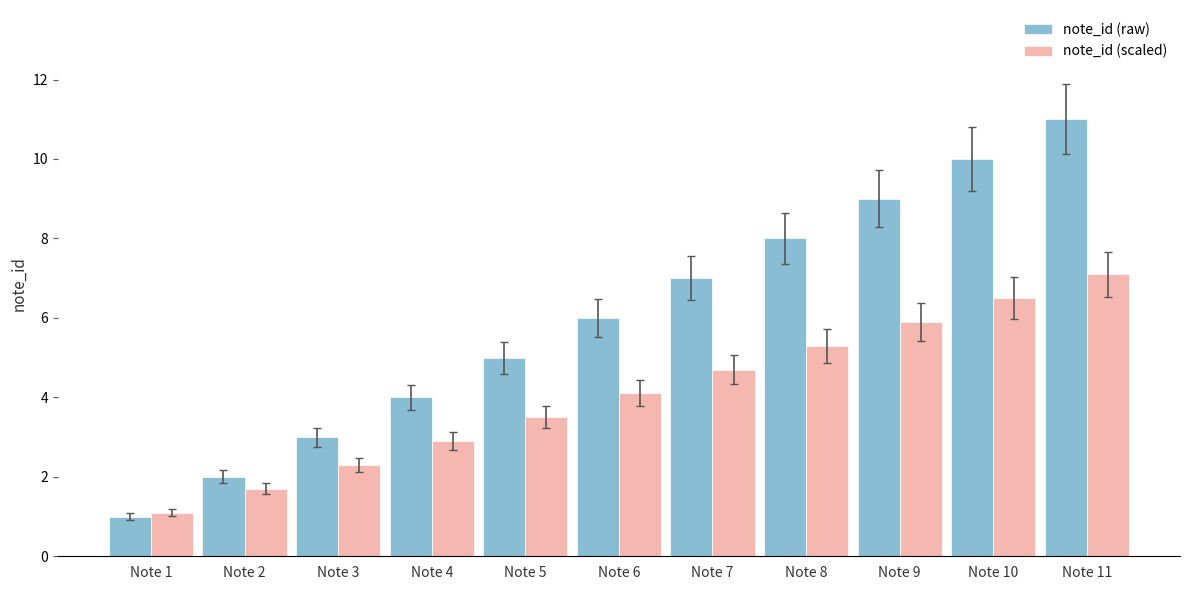

Rank the categories by note_id (raw) value from highest to lowest.

Note 11, Note 10, Note 9, Note 8, Note 7, Note 6, Note 5, Note 4, Note 3, Note 2, Note 1